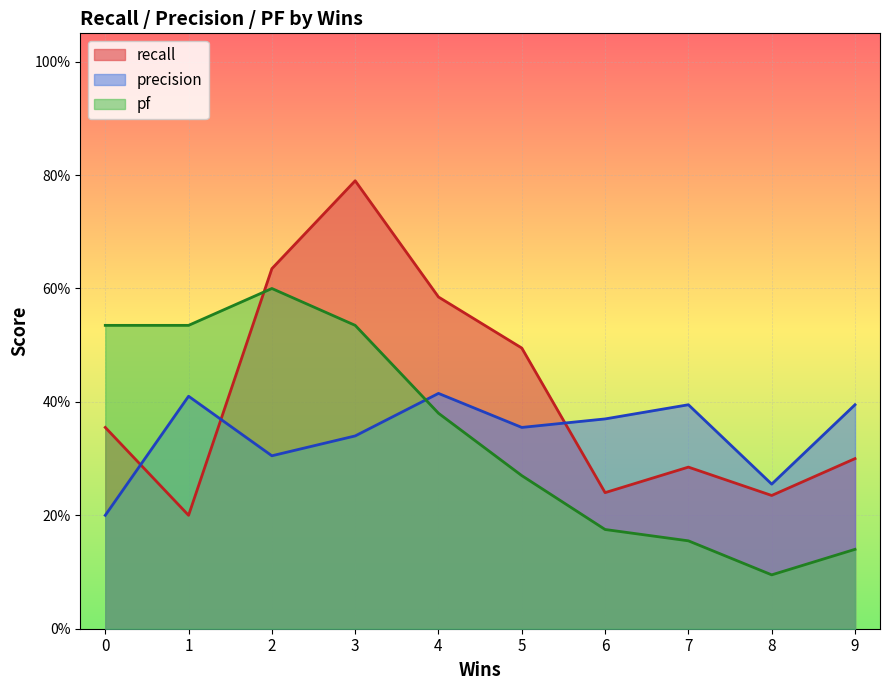

What is the value of the pf point at the 6th from the left?

0.3